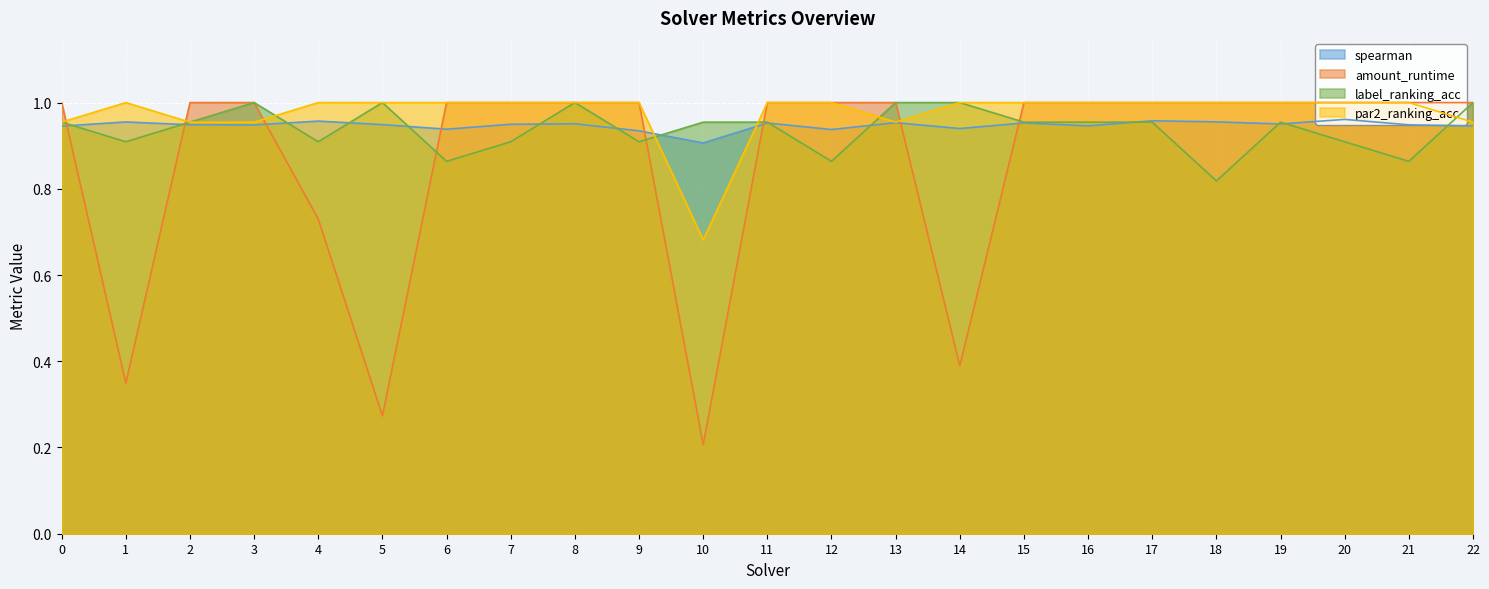

Does the chart display data point markers on the line(s)?

No